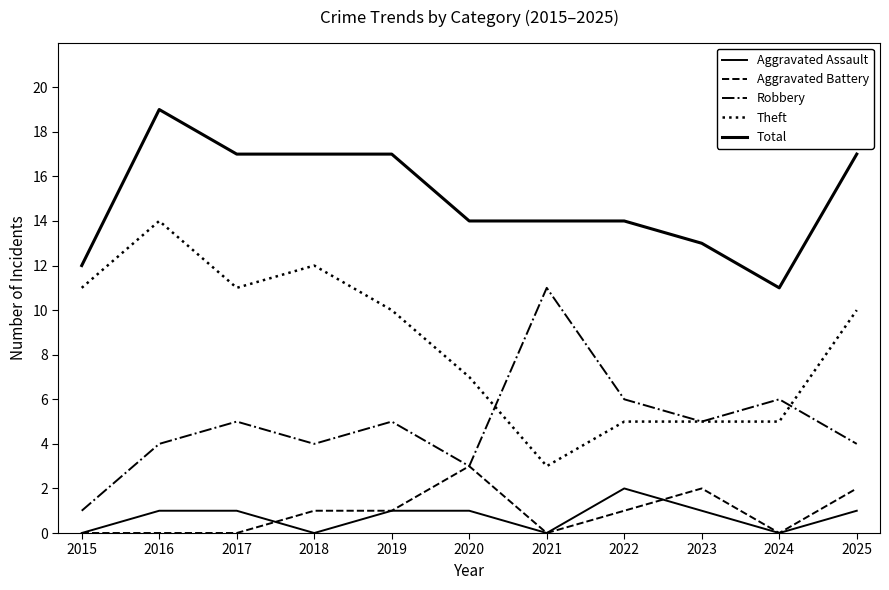

How many lines are shown in the chart?

5